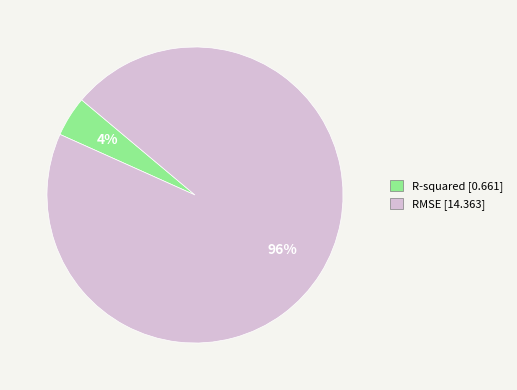

Count the number of slices in the pie.

2